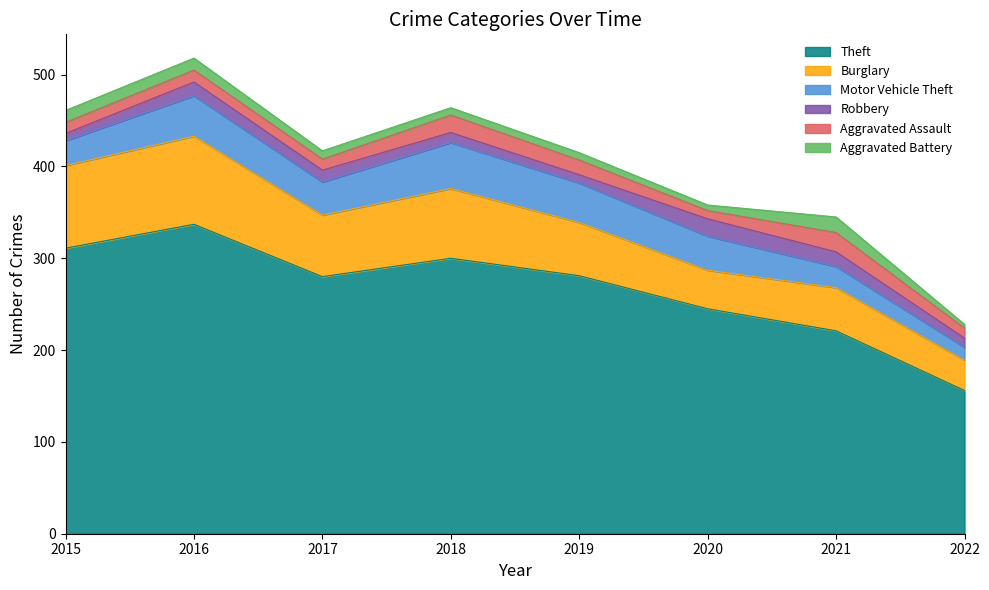

What is the value of the Aggravated Assault point at the 8th from the left?

11